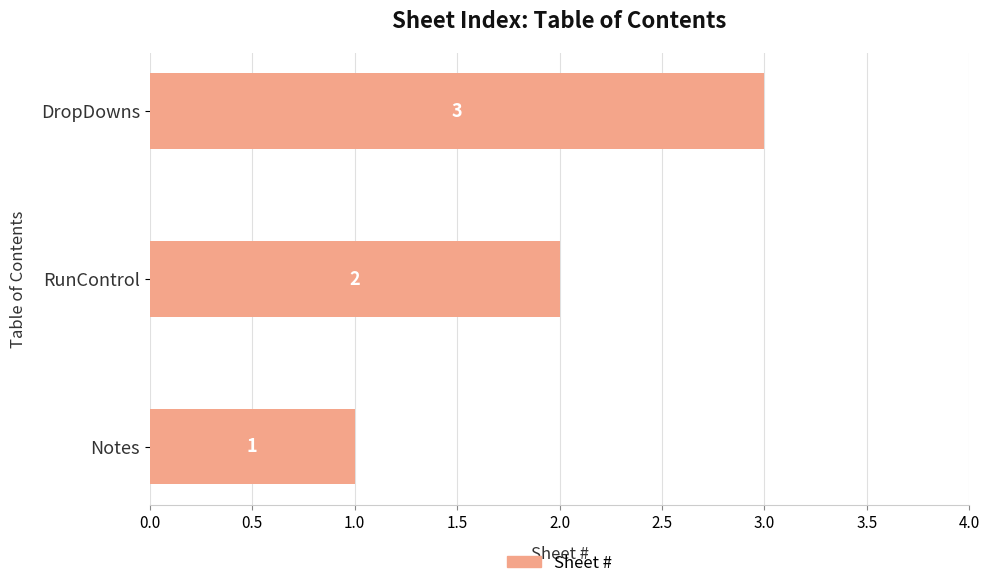

What is the sum of all values?

6